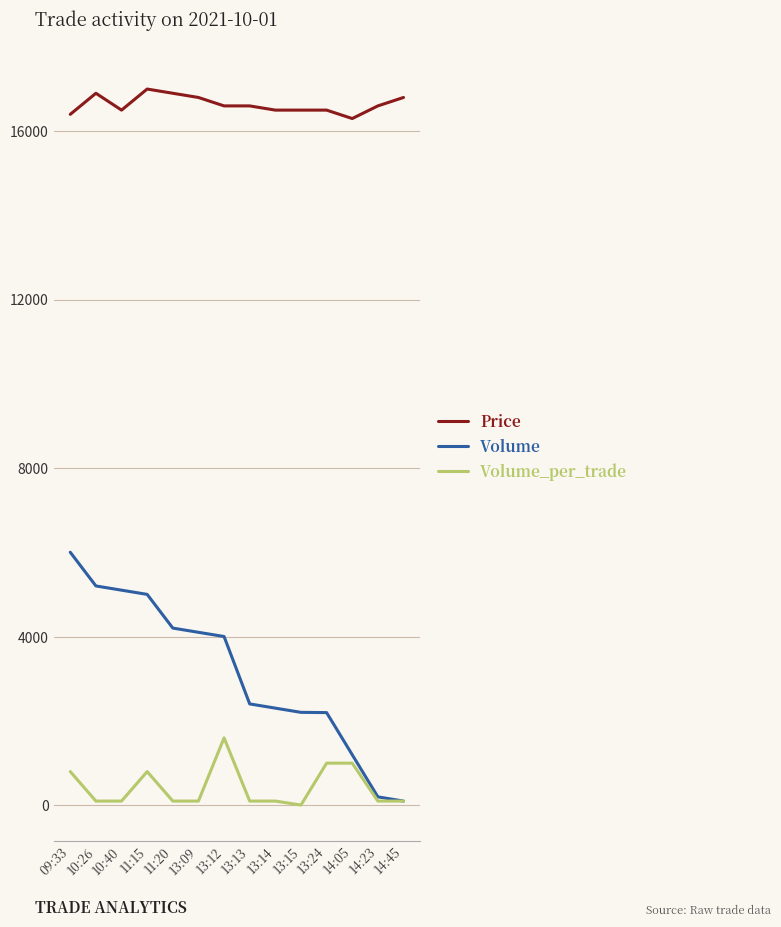

True or false: Price has more than 1 points higher than both neighbors.

True